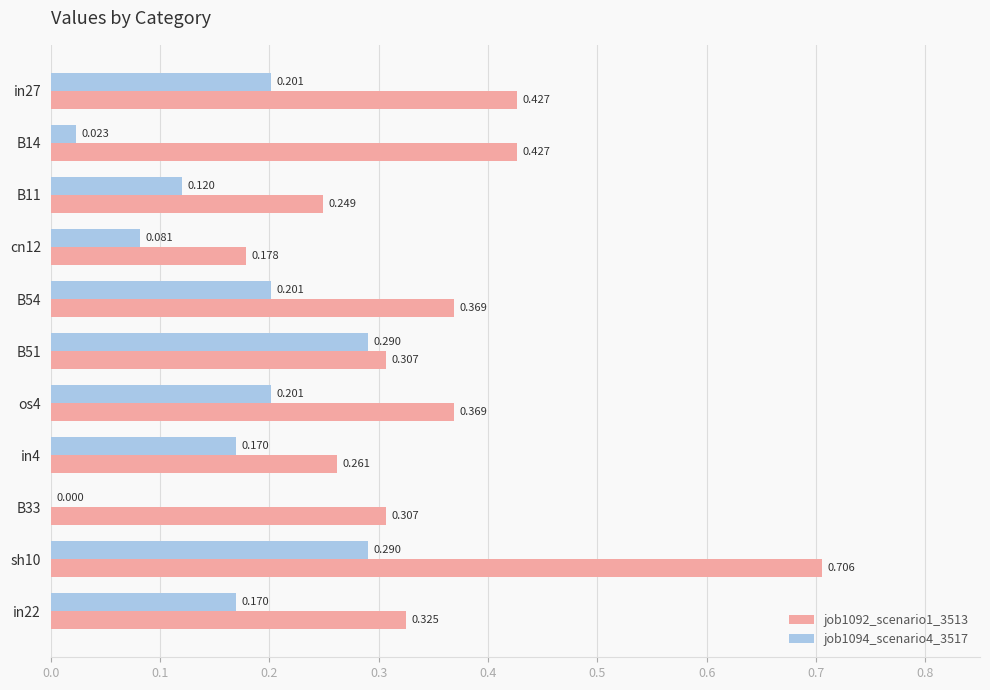

Is the value of job1092_scenario1_3513 at B11 greater than the value of job1094_scenario4_3517 at in4?

Yes